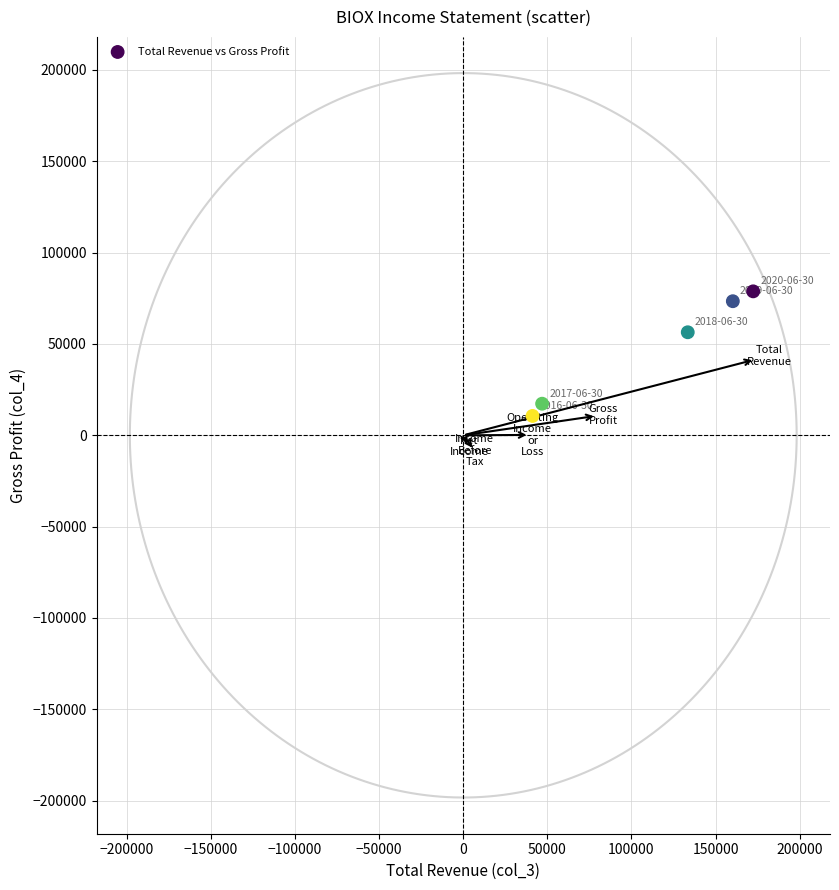

What Y value in the scatter plot is closest to 44700?

56400